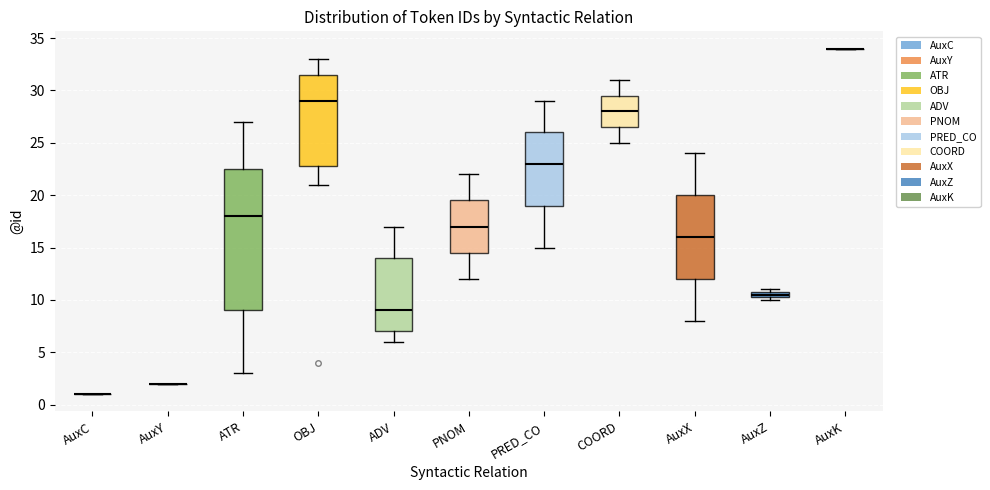

Comparing the boxes themselves (not the whiskers), which one is the tallest?

ATR